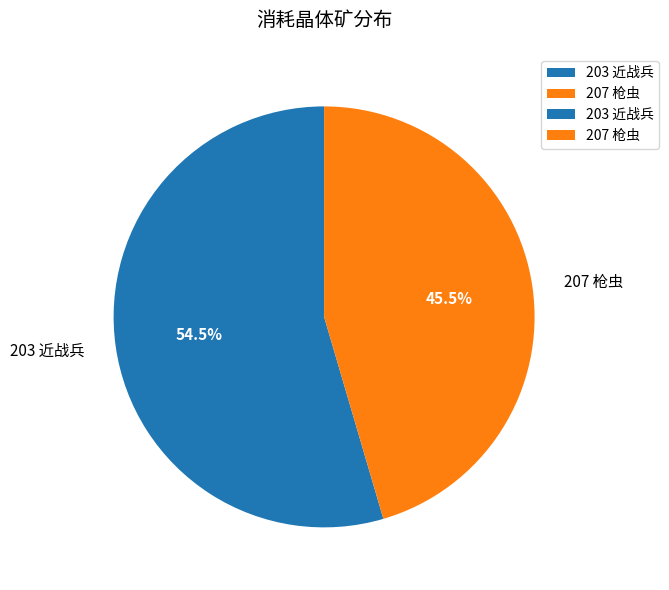

How many segments does this pie chart have?

2